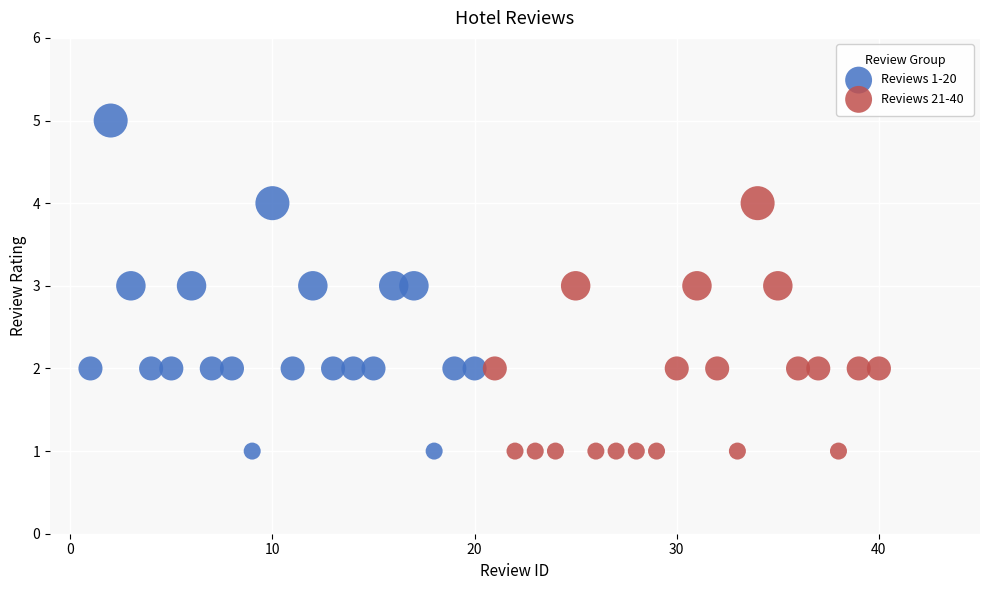

What are all the series names shown in the legend?

Reviews 1-20, Reviews 21-40